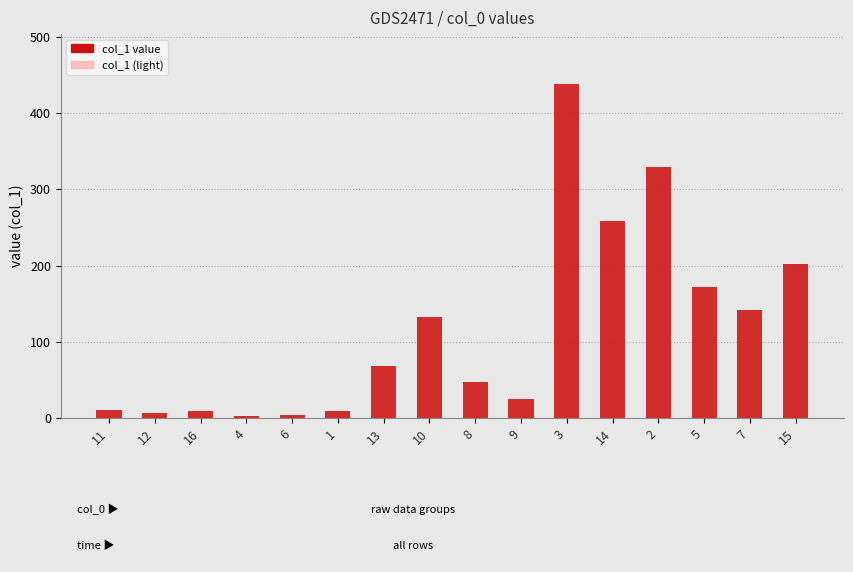

What is the maximum value shown in the chart?

438.0